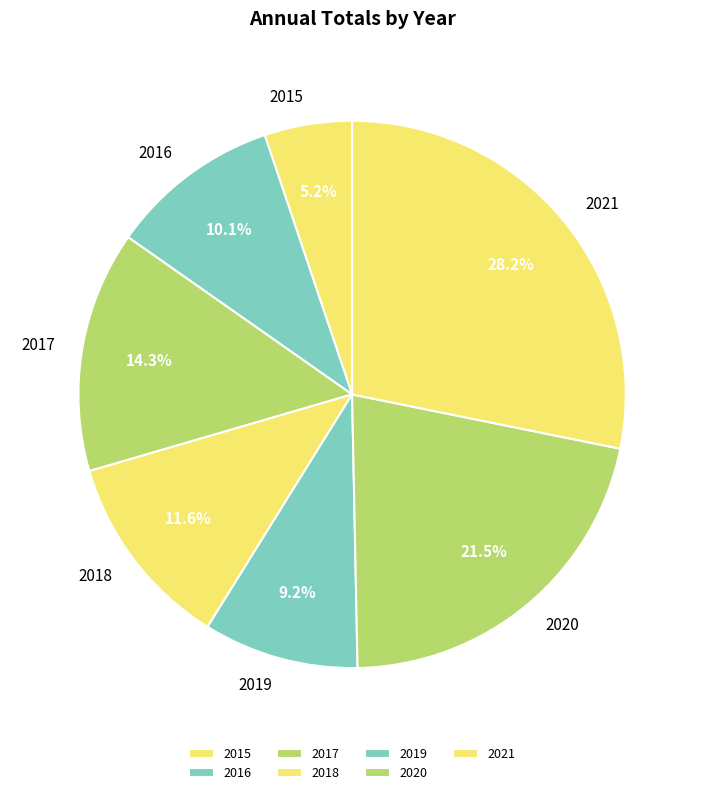

Is there a majority slice in this chart?

No